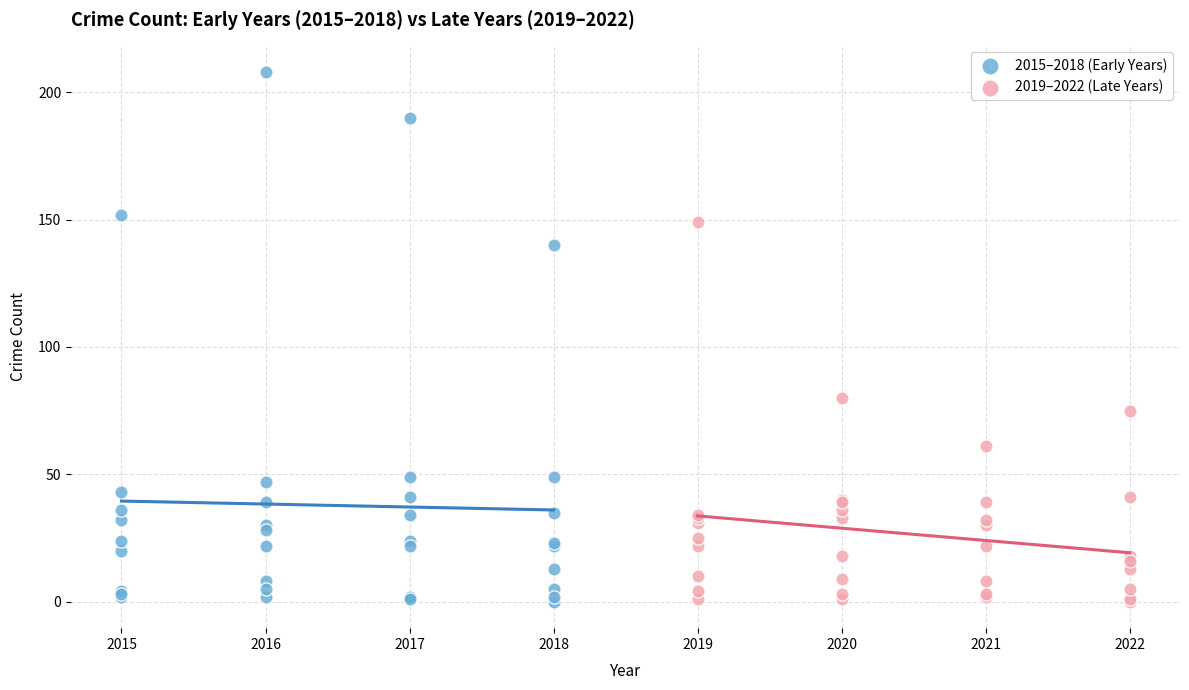

Which series reaches the maximum Y coordinate?

2015–2018 (Early Years)